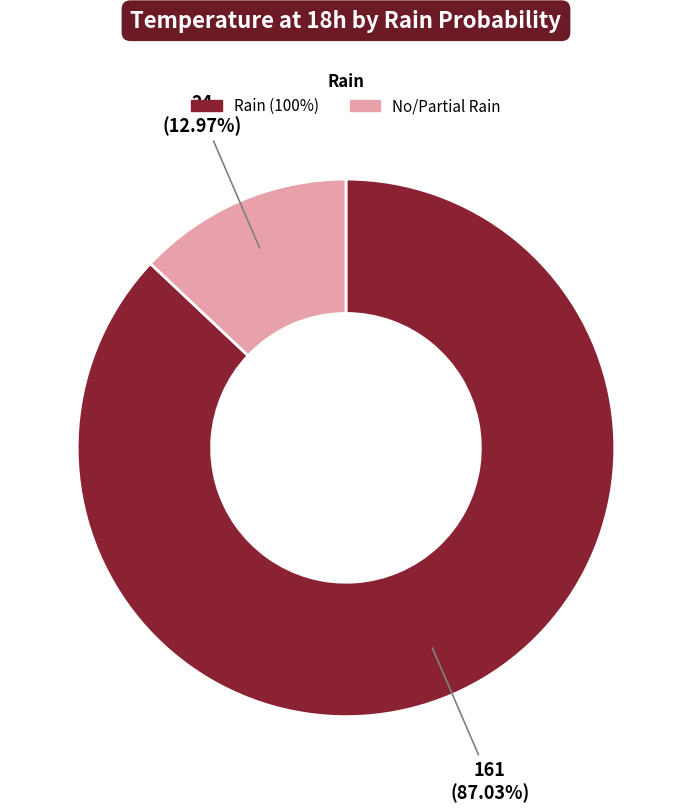

Count the number of slices in the pie.

2